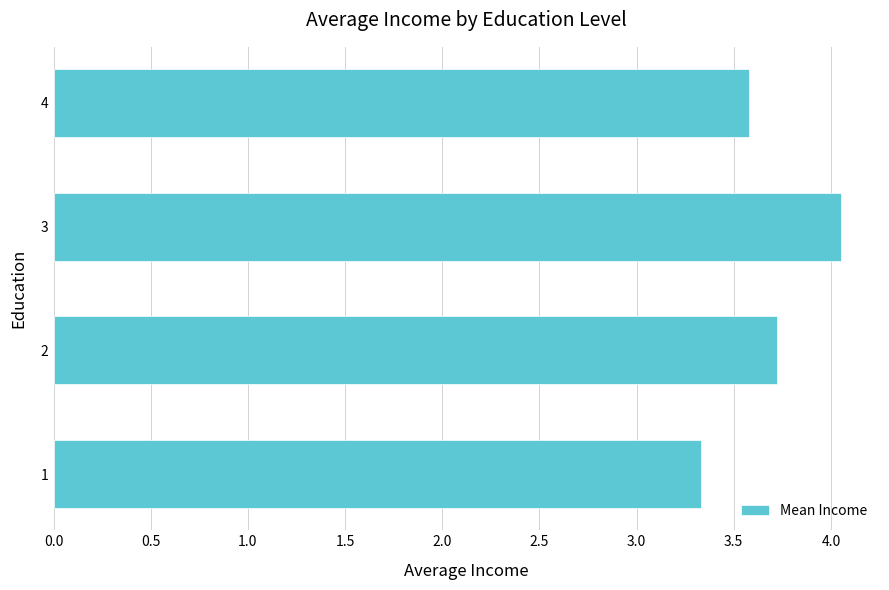

List the labels in order of value, largest first.

3, 2, 4, 1